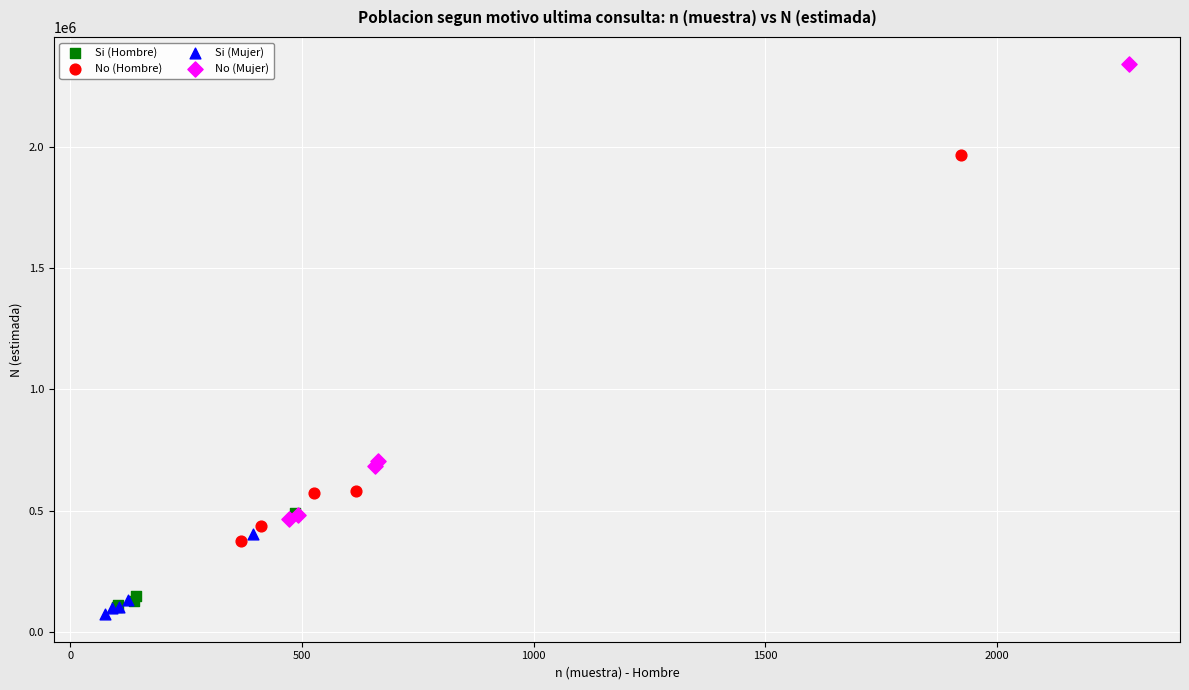

Which series reaches the maximum Y coordinate?

No (Mujer)